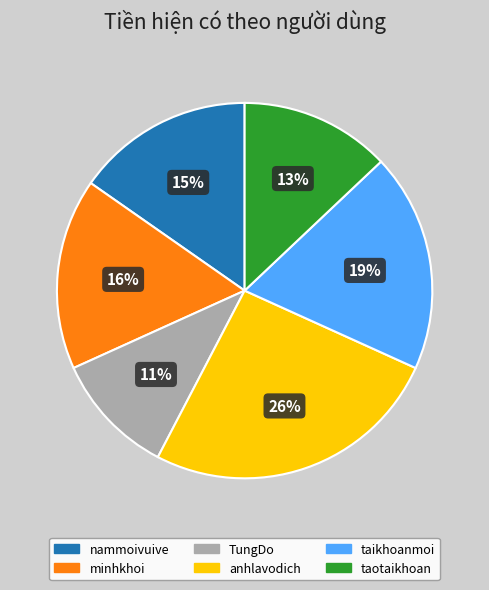

Rank the categories by value from lowest to highest.

TungDo, taotaikhoan, nammoivuive, minhkhoi, taikhoanmoi, anhlavodich